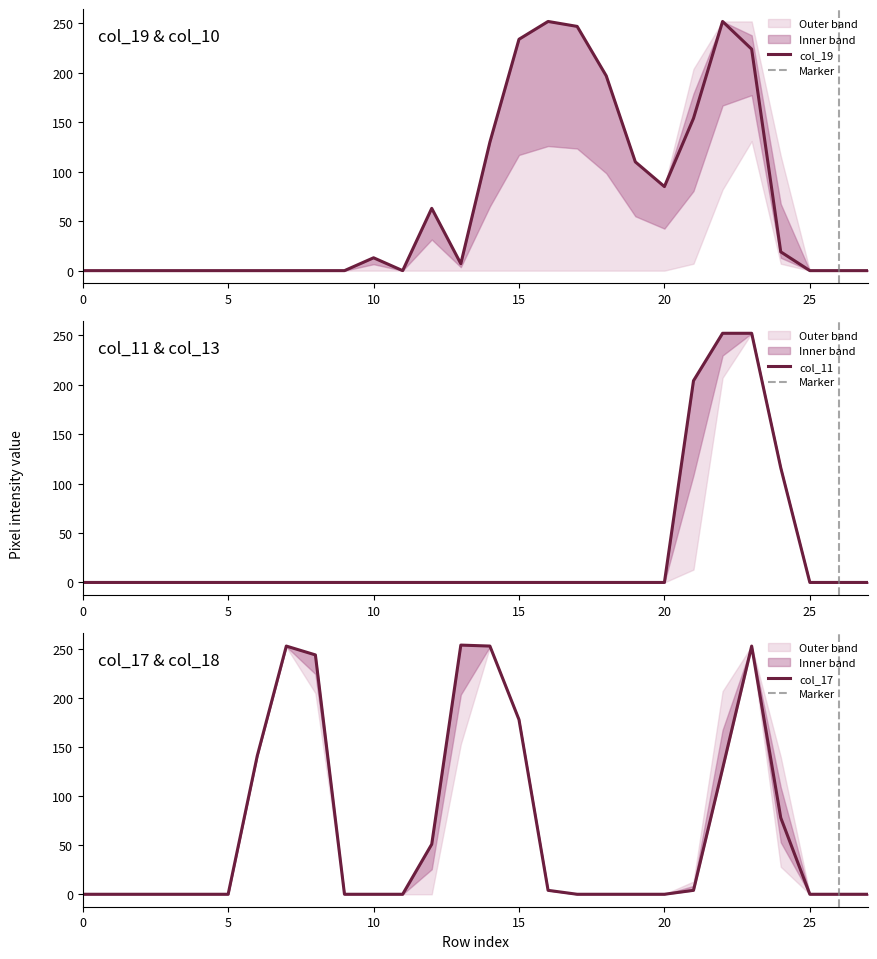

What is the difference between the maximum and minimum values in the col_11 series?

252